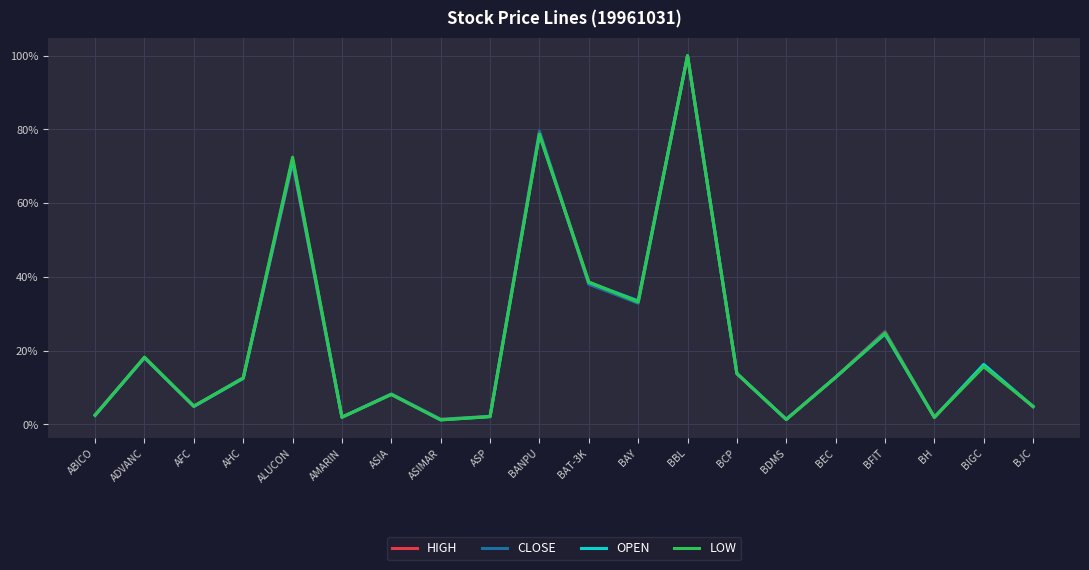

Between BFIT and BIGC, which series saw the biggest shift?

LOW